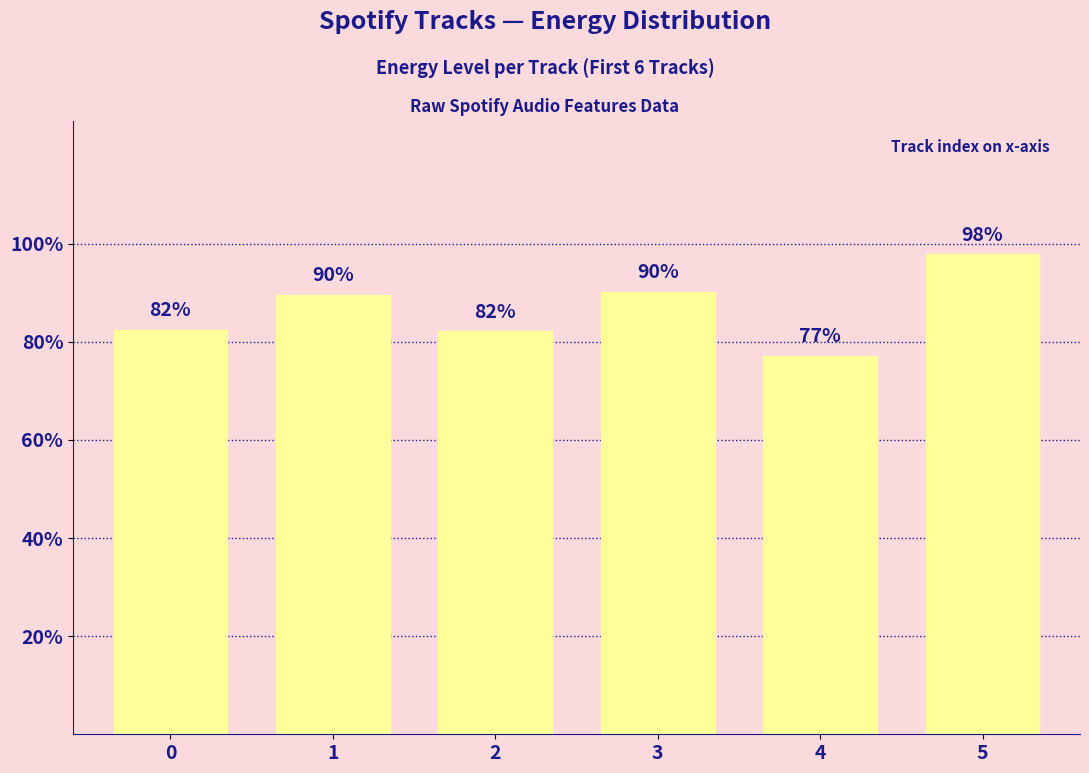

Are the bars horizontal?

No